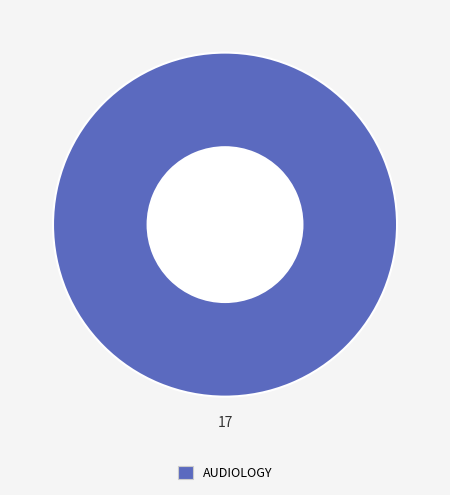

Is there a majority slice in this chart?

Yes